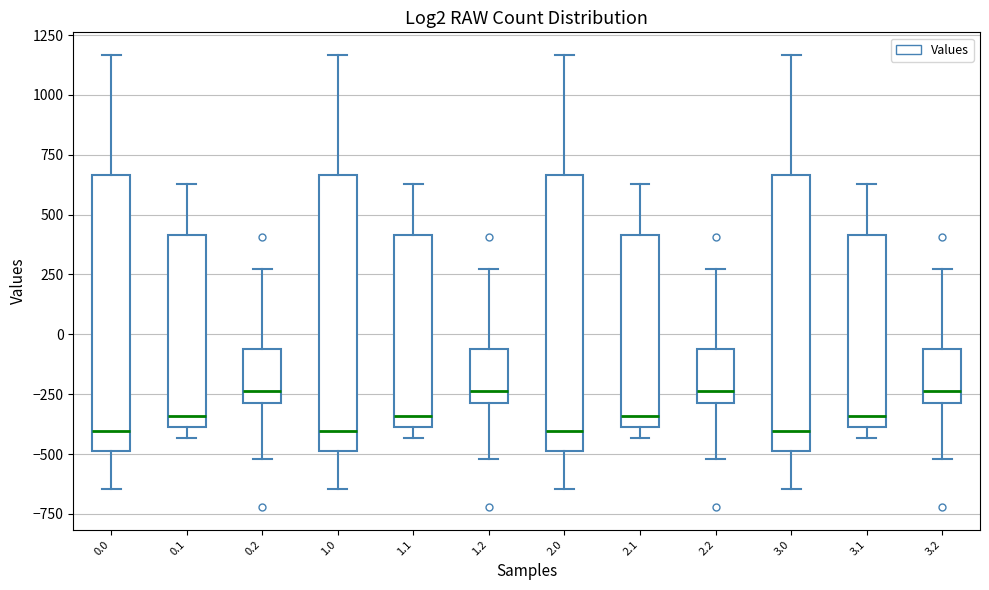

Reading left to right, transcribe this box plot: for each box, give where its median line is, the range the box spans, and where its two whiskers end, as read against the y-axis. The values are not printed on the chart, so give them approximately, as read against the axis.

0.0: median -400, box -500 to 650, whiskers -650 to 1150
0.1: median -350, box -400 to 400, whiskers -450 to 650
0.2: median -250, box -300 to -50, whiskers -500 to 250
1.0: median -400, box -500 to 650, whiskers -650 to 1150
1.1: median -350, box -400 to 400, whiskers -450 to 650
1.2: median -250, box -300 to -50, whiskers -500 to 250
2.0: median -400, box -500 to 650, whiskers -650 to 1150
2.1: median -350, box -400 to 400, whiskers -450 to 650
2.2: median -250, box -300 to -50, whiskers -500 to 250
3.0: median -400, box -500 to 650, whiskers -650 to 1150
3.1: median -350, box -400 to 400, whiskers -450 to 650
3.2: median -250, box -300 to -50, whiskers -500 to 250